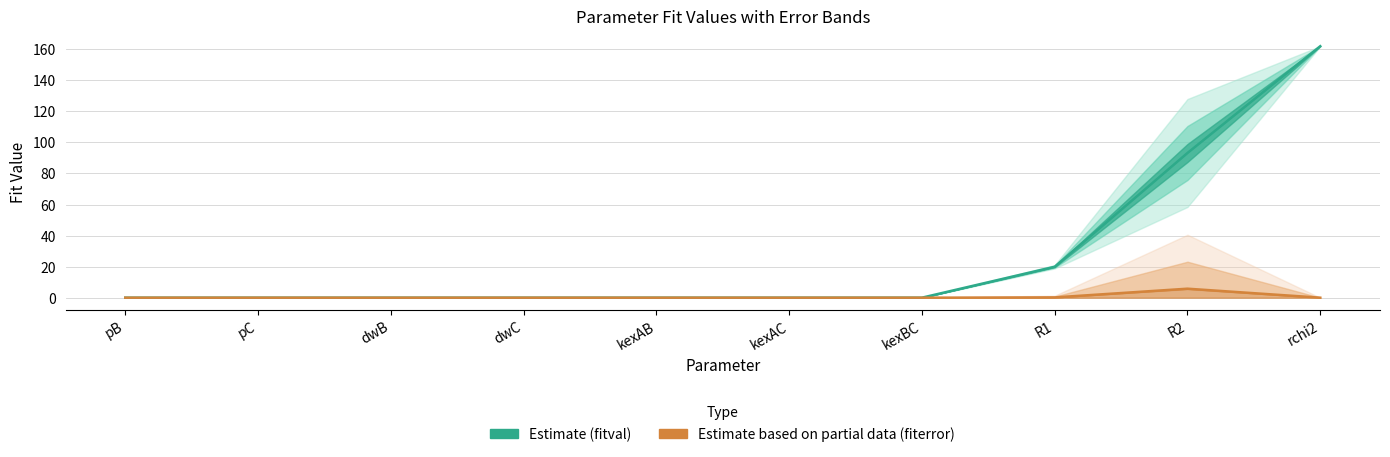

At how many categories does at least one series exceed 150?

1